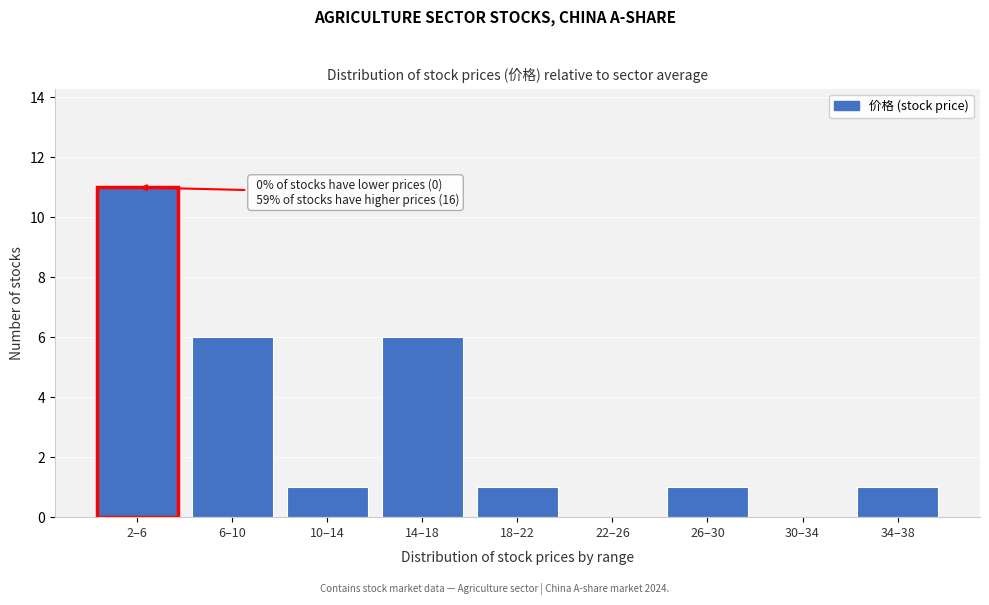

Reading left to right, extract all data points from this chart.

2–6=11	6–10=6	10–14=1	14–18=6	18–22=1	22–26=0	26–30=1	30–34=0	34–38=1